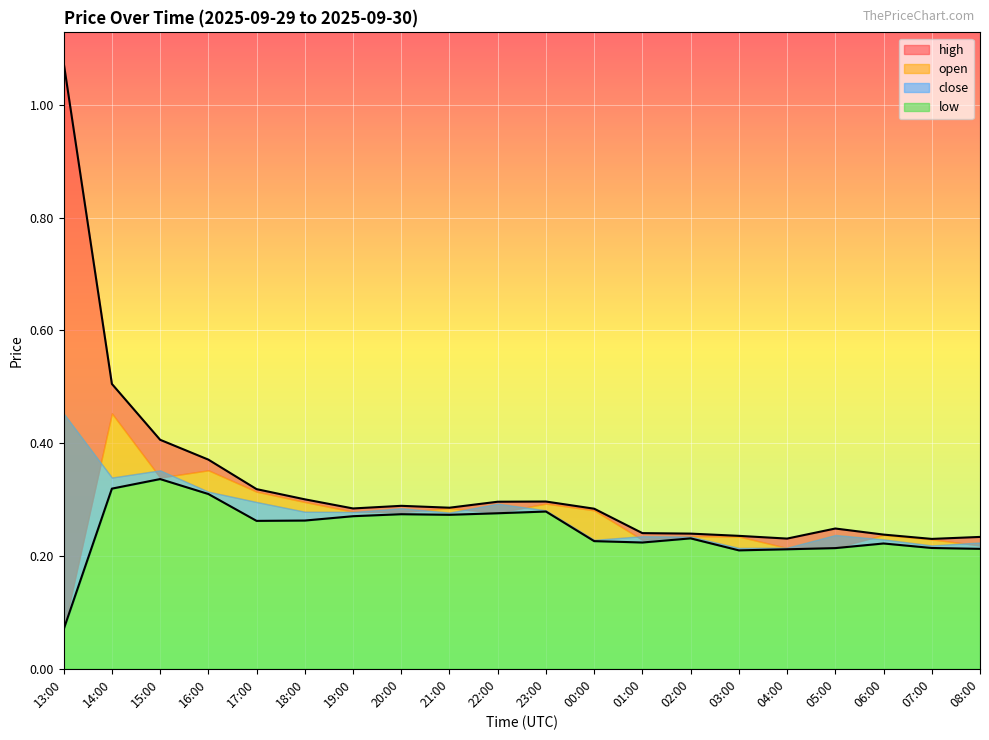

Is the value of low at 15:00 greater than the value of high at 07:00?

Yes